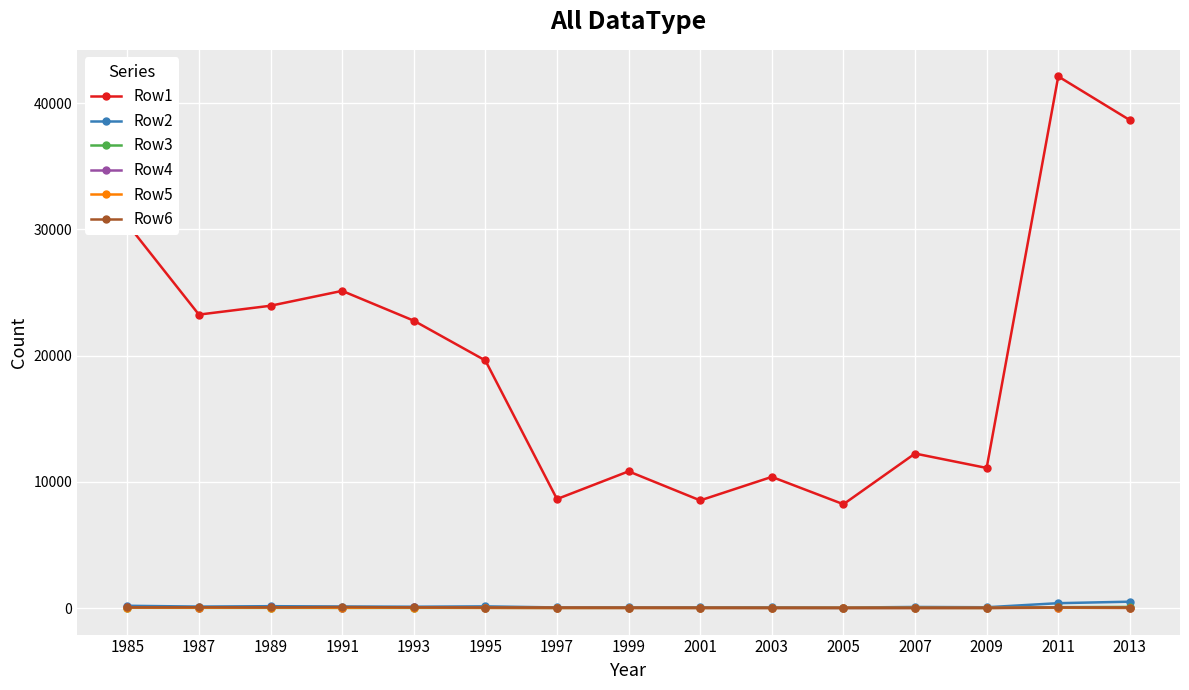

The Row1 series shows 8635 at 1997. True or false?

True